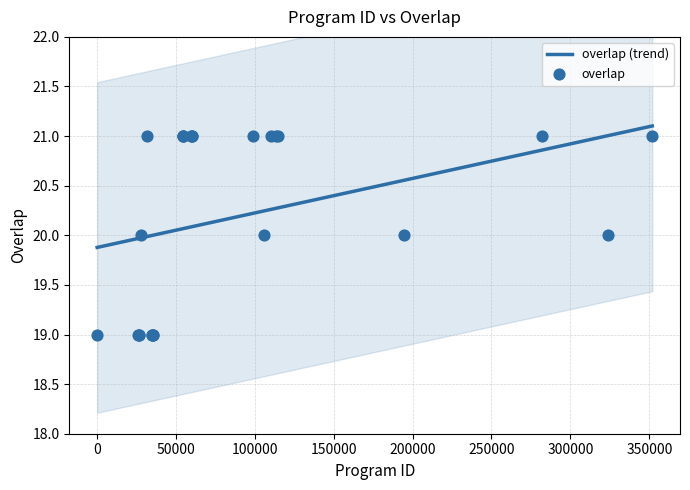

What is the change in value from 27989 to 26587?

-1